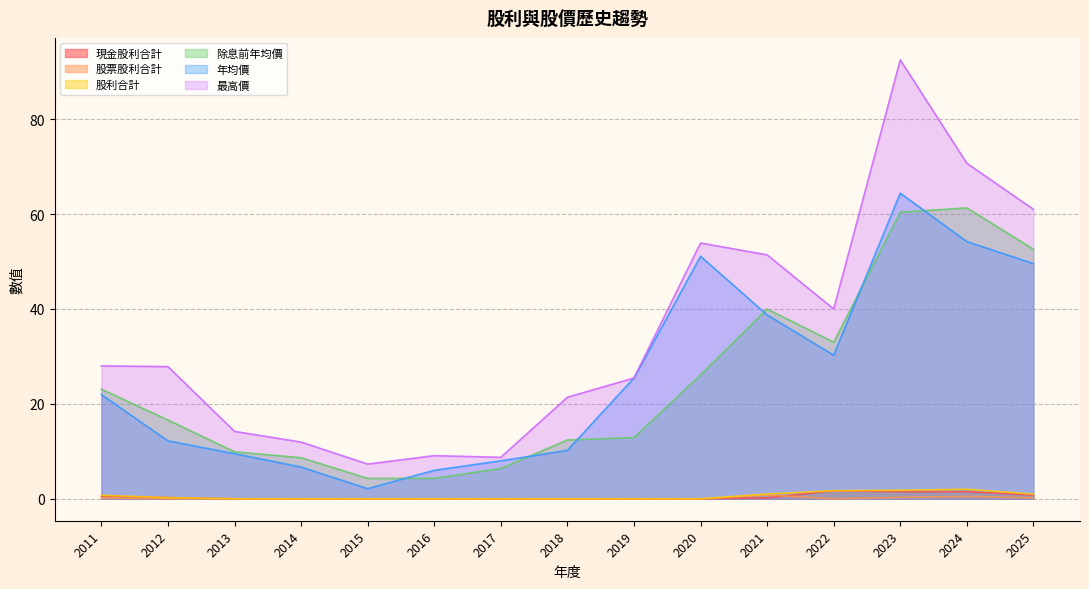

How many values in the 最高價 series exceed 27?

8